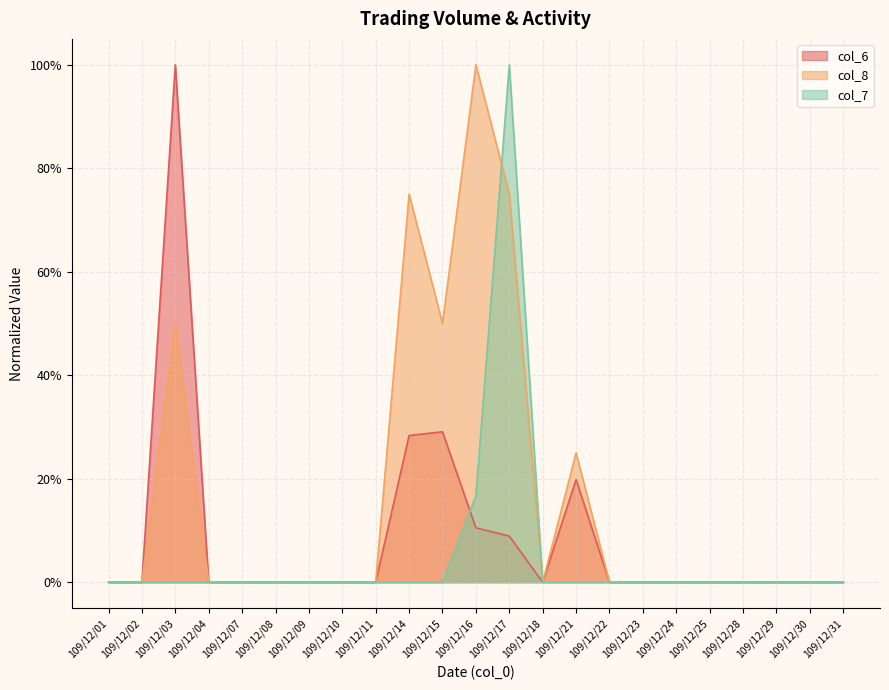

True or false: col_8 and col_6 cross at least once.

False